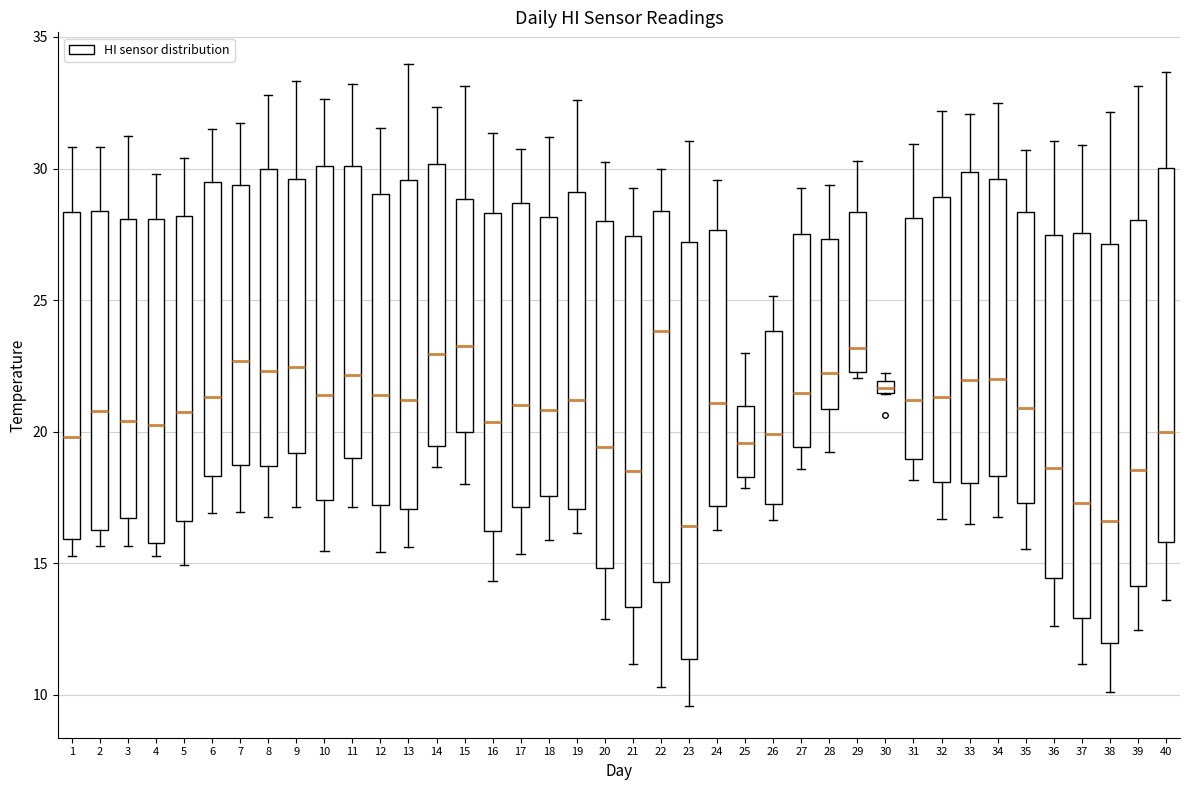

Where does the lower whisker of the box at x = 38 end on the y-axis? The values are not printed on the chart, so give them approximately, as read against the axis.

10.0